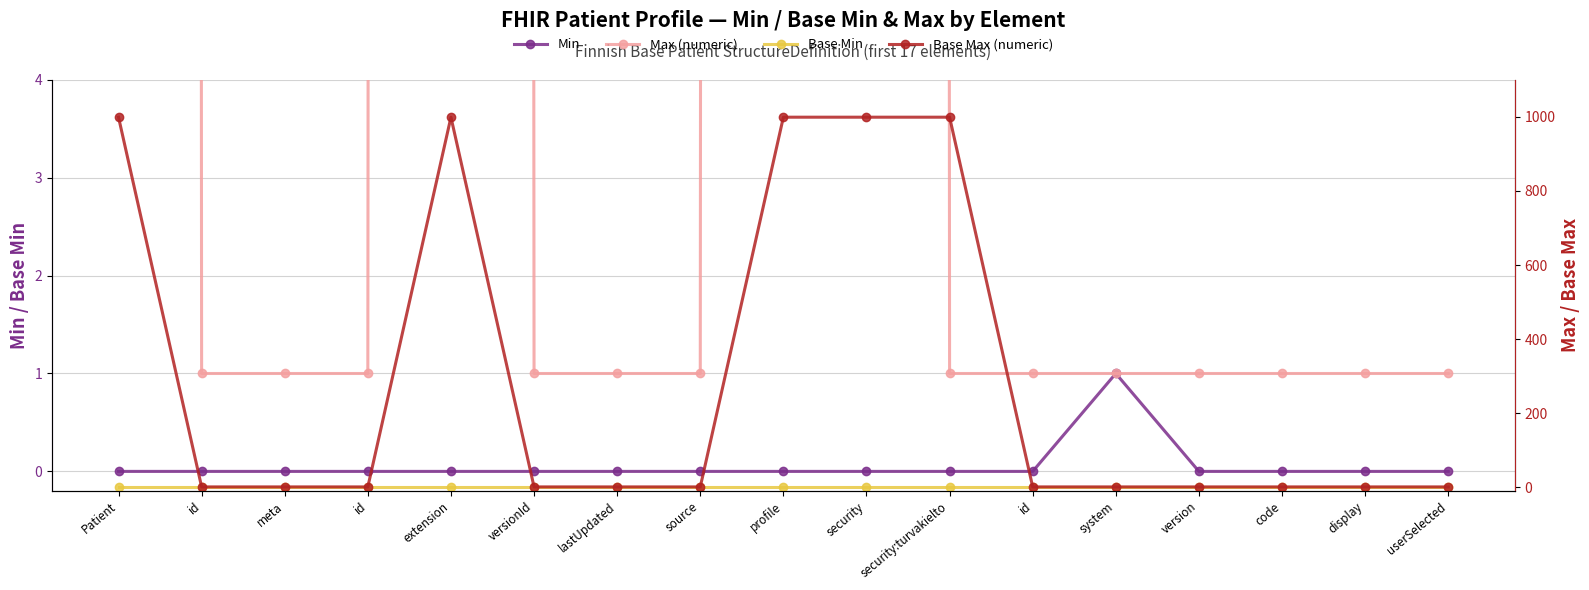

What is the highest value of the Max (numeric) series?

999